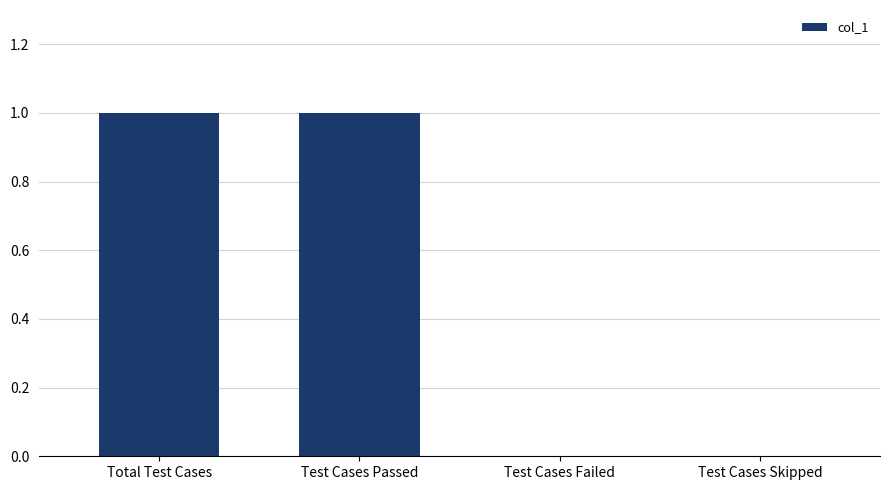

Which has a higher value, Test Cases Failed or Total Test Cases?

Total Test Cases